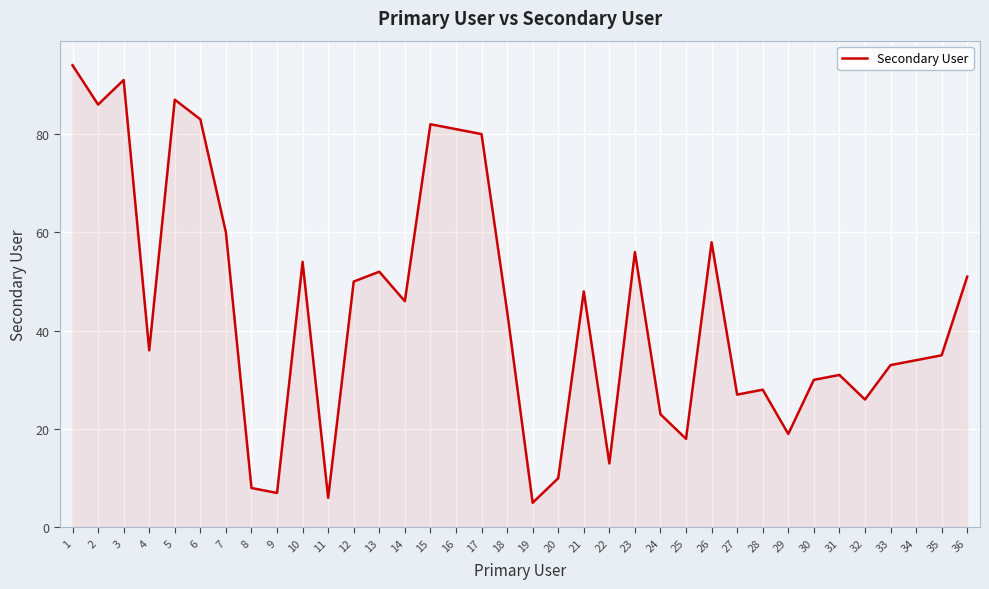

List the labels in order of value, largest first.

1, 3, 5, 2, 6, 15, 16, 17, 7, 26, 23, 10, 13, 36, 12, 21, 14, 18, 4, 35, 34, 33, 31, 30, 28, 27, 32, 24, 29, 25, 22, 20, 8, 9, 11, 19